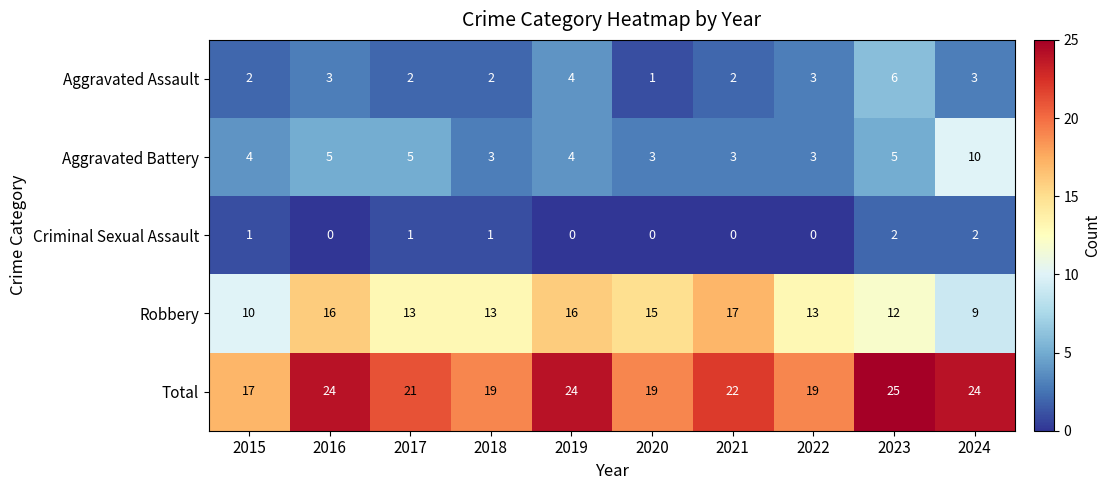

What is the sum of all Criminal Sexual Assault values?

7